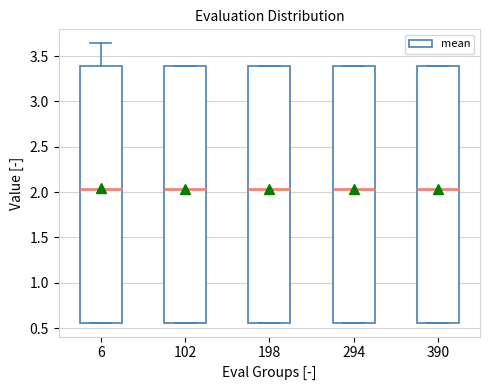

Reading left to right, transcribe this box plot: for each box, give where its median line is, the range the box spans, and where its two whiskers end, as read against the y-axis. The values are not printed on the chart, so give them approximately, as read against the axis.

6: median 2.05, box 0.55 to 3.40, whiskers 0.55 to 3.65
102: median 2.05, box 0.55 to 3.40, whiskers 0.55 to 3.40
198: median 2.05, box 0.55 to 3.40, whiskers 0.55 to 3.40
294: median 2.05, box 0.55 to 3.40, whiskers 0.55 to 3.40
390: median 2.05, box 0.55 to 3.40, whiskers 0.55 to 3.40